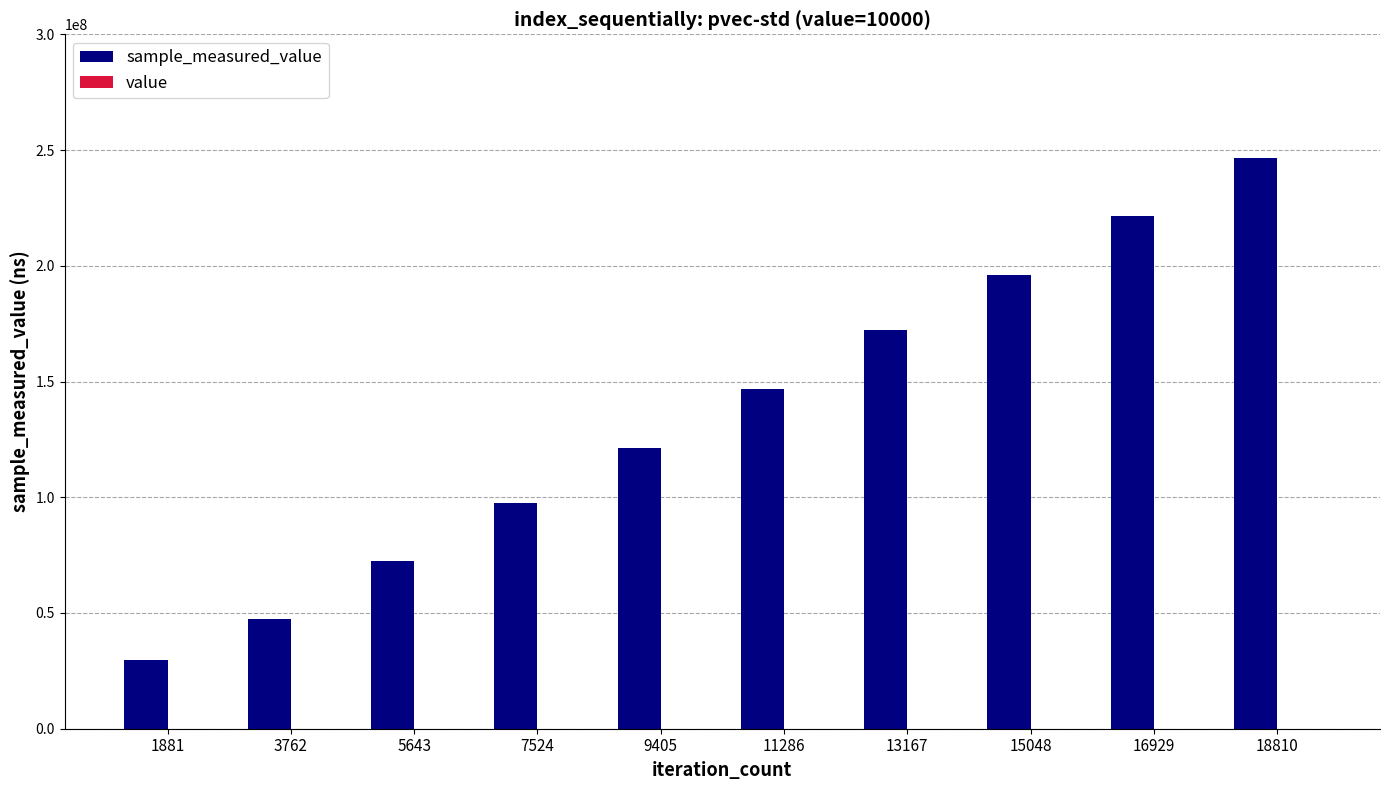

At which category is the sum across all series the highest?

18810